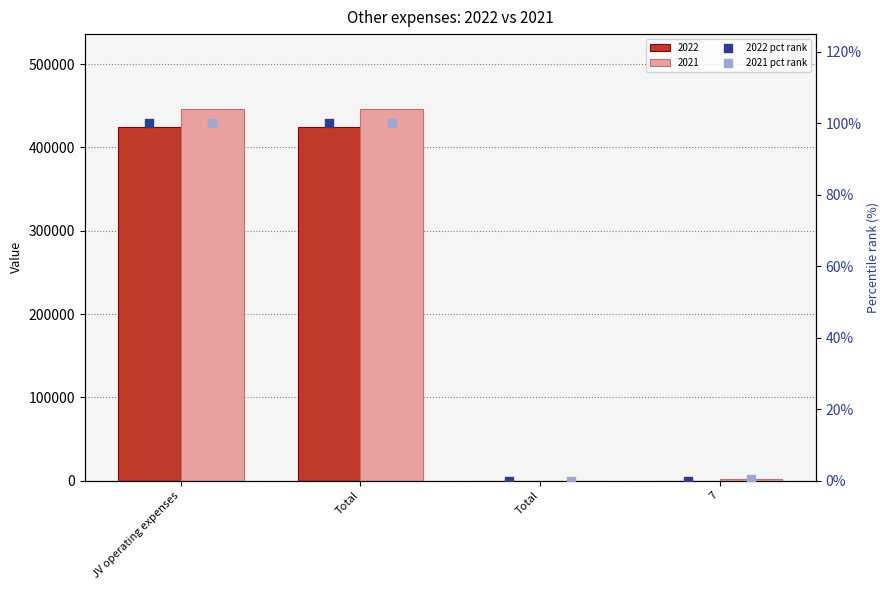

Which series contains the lowest Y value?

2022 pct rank